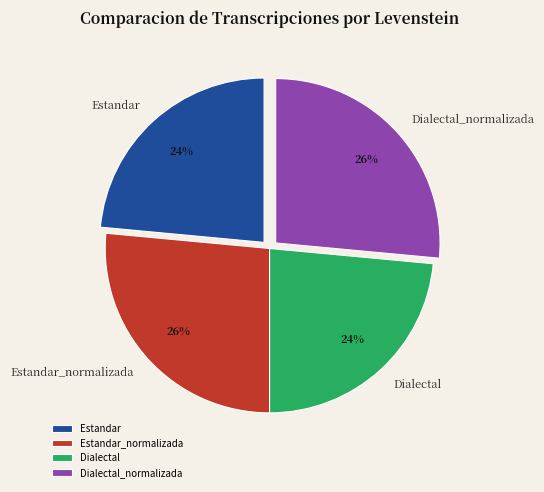

What percentage is the Estandar_normalizada slice, to the nearest percent?

26%